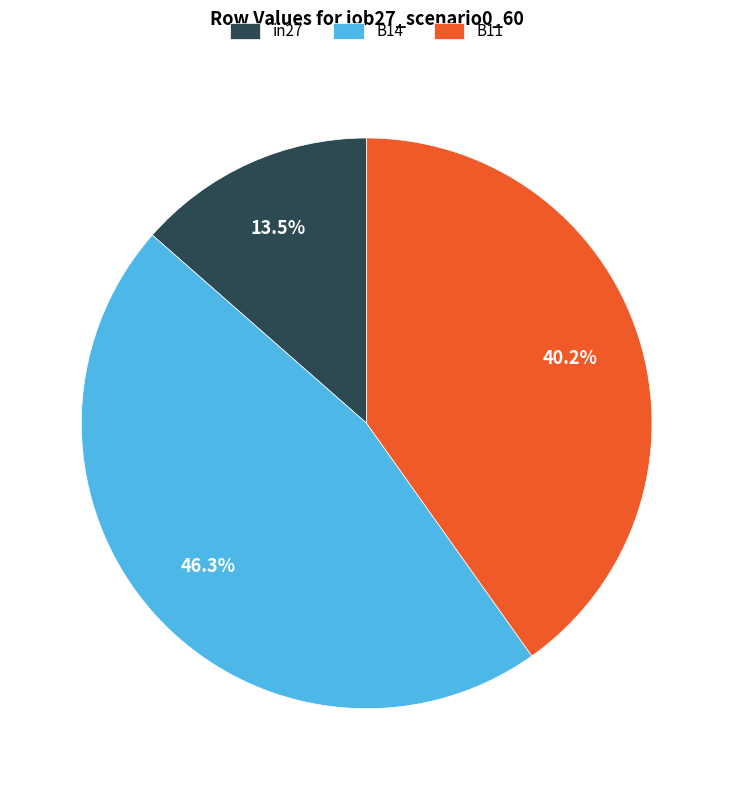

Between in27 and B14, which is larger?

B14